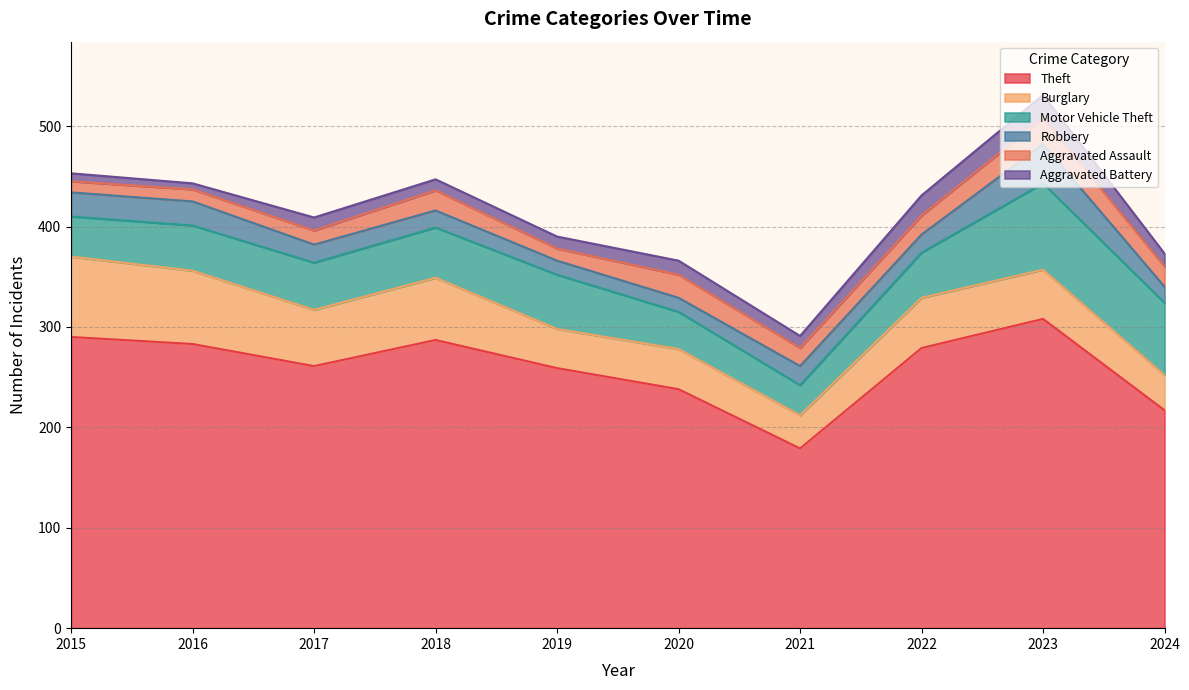

The value of Aggravated Battery at 2015 is 5. True or false?

False